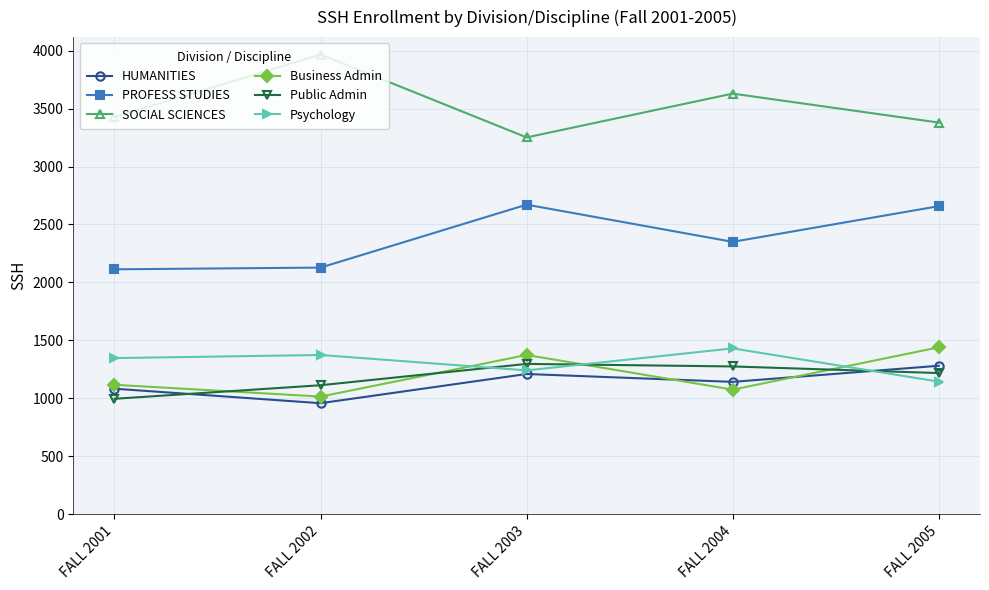

At how many categories does at least one series exceed 3158?

5